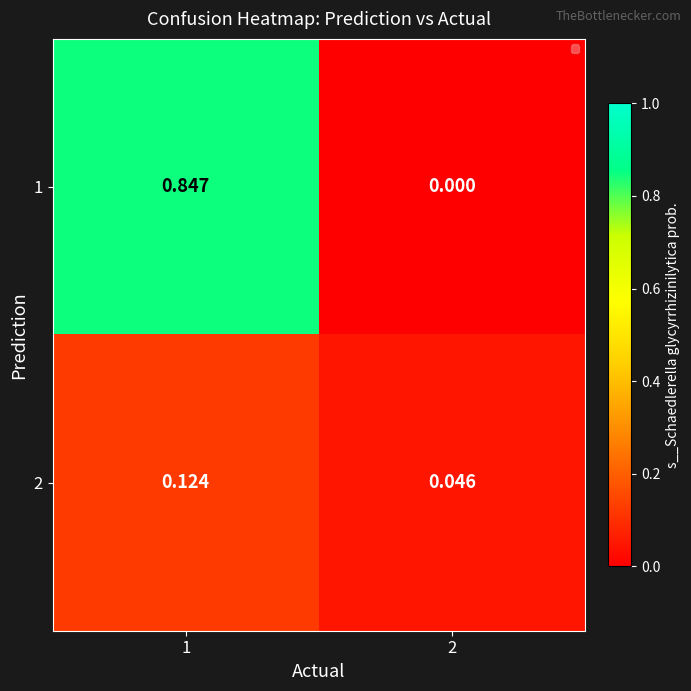

Is the value of 1 at 2 greater than the value of 2 at 2?

No